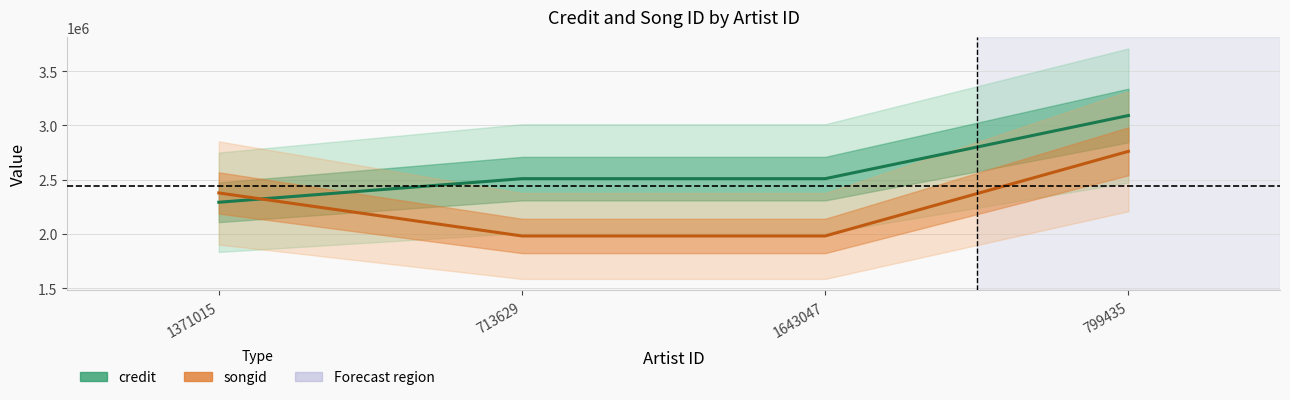

What are all the series names shown in the legend?

credit, songid